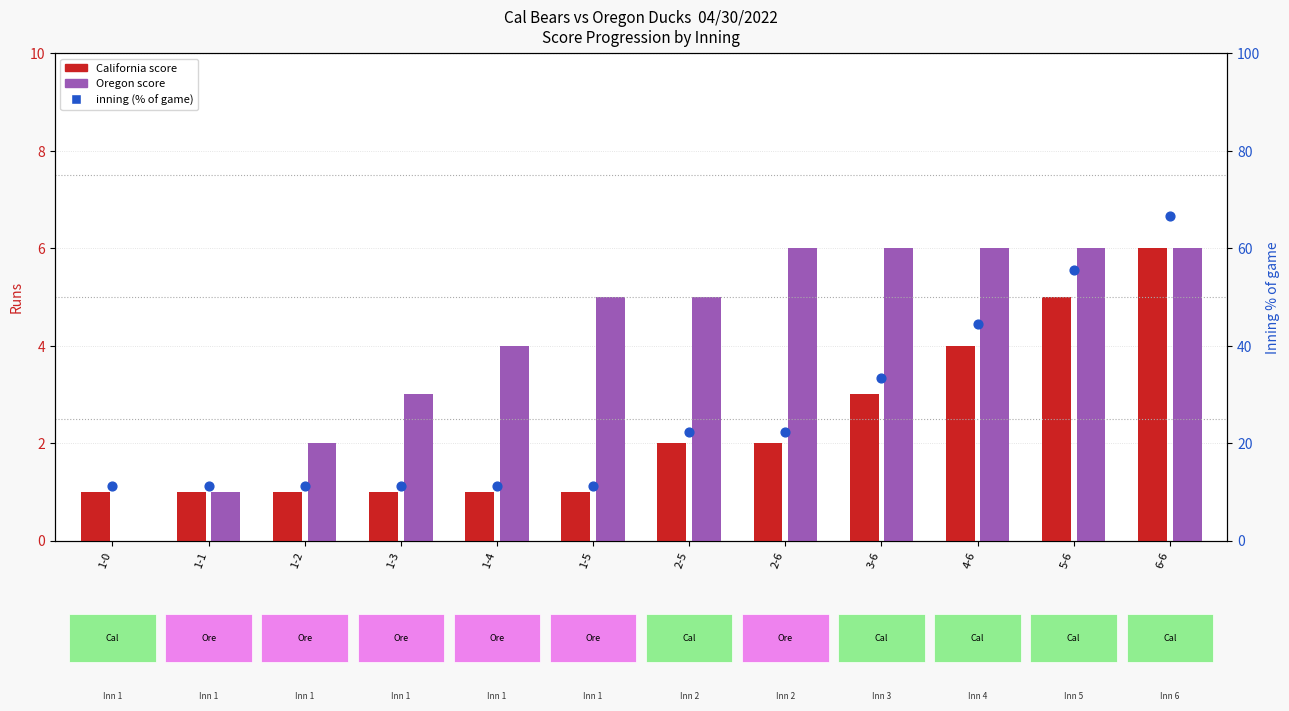

Approximately how many times larger is the value at 1-1 compared to 3-6?

0.3